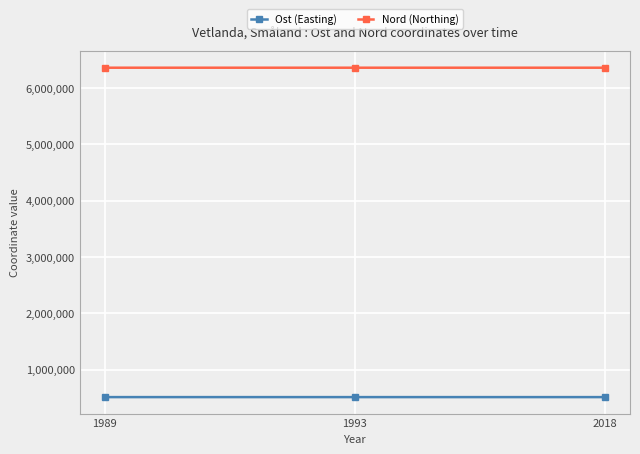

What is the average value of the Nord (Northing) series?

6358145.7